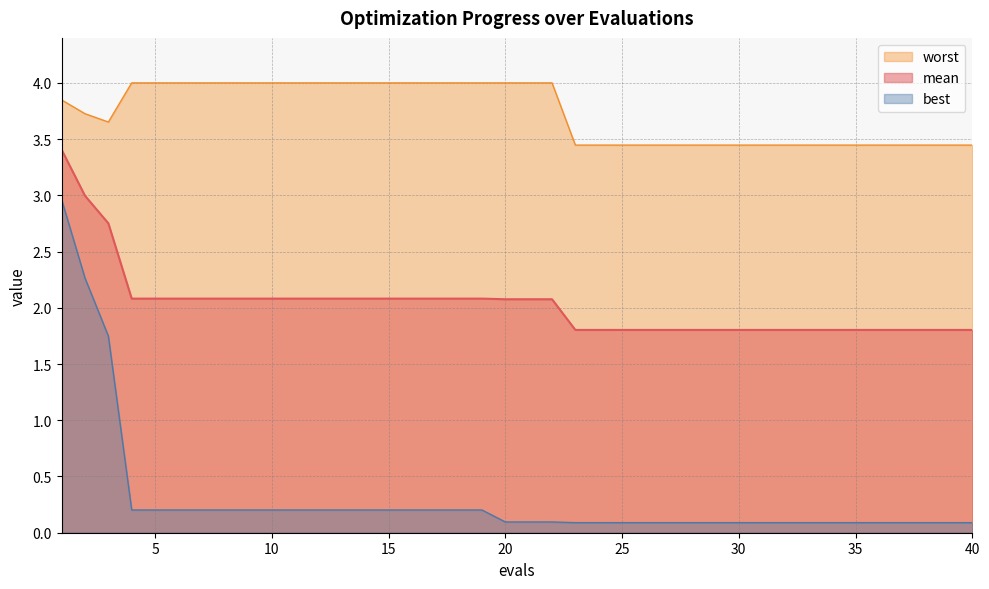

Which category has the lowest value across all series?

23